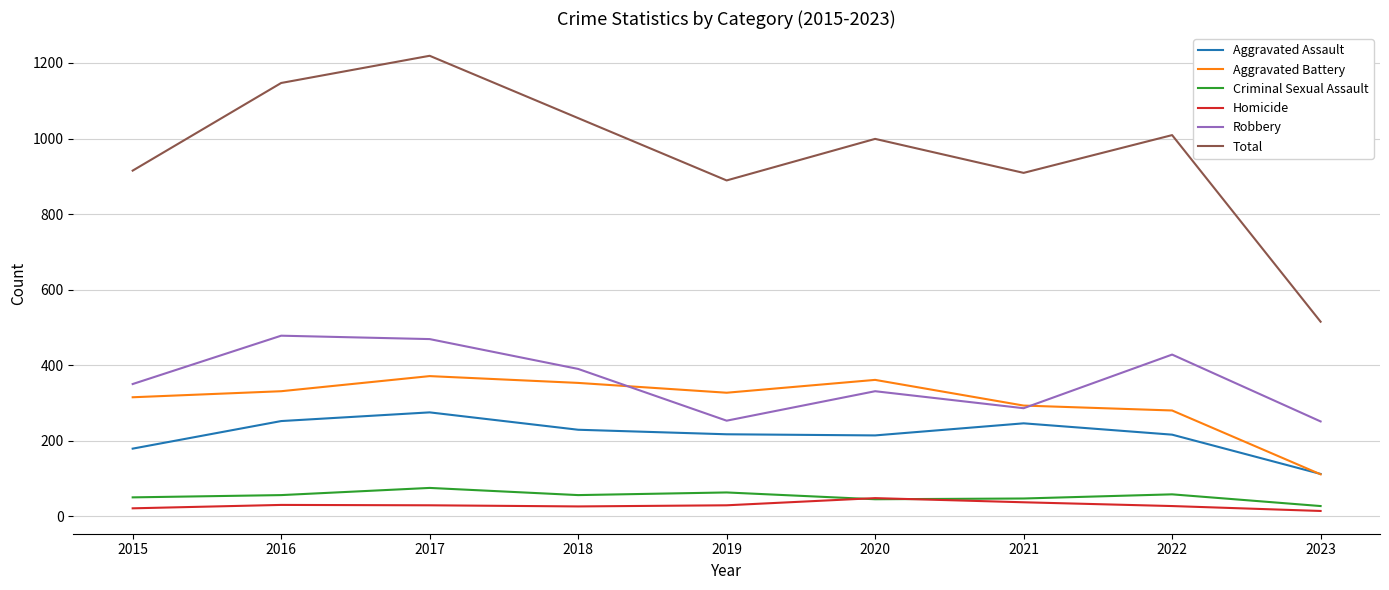

Rank the series by their maximum value, from highest to lowest.

Total, Robbery, Aggravated Battery, Aggravated Assault, Criminal Sexual Assault, Homicide